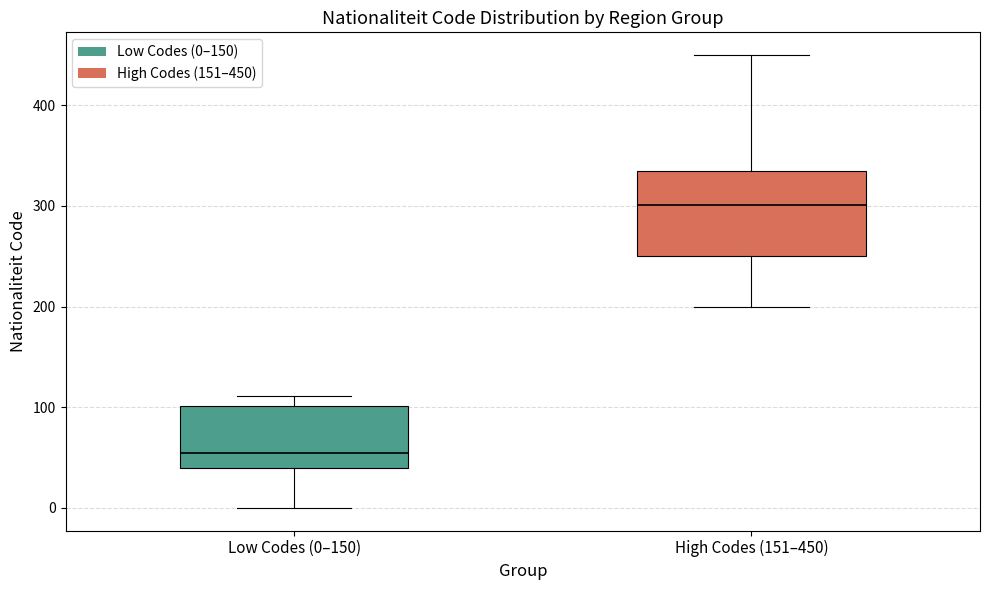

Which box is the tallest, from its lower edge to its upper edge?

High Codes (151–450)